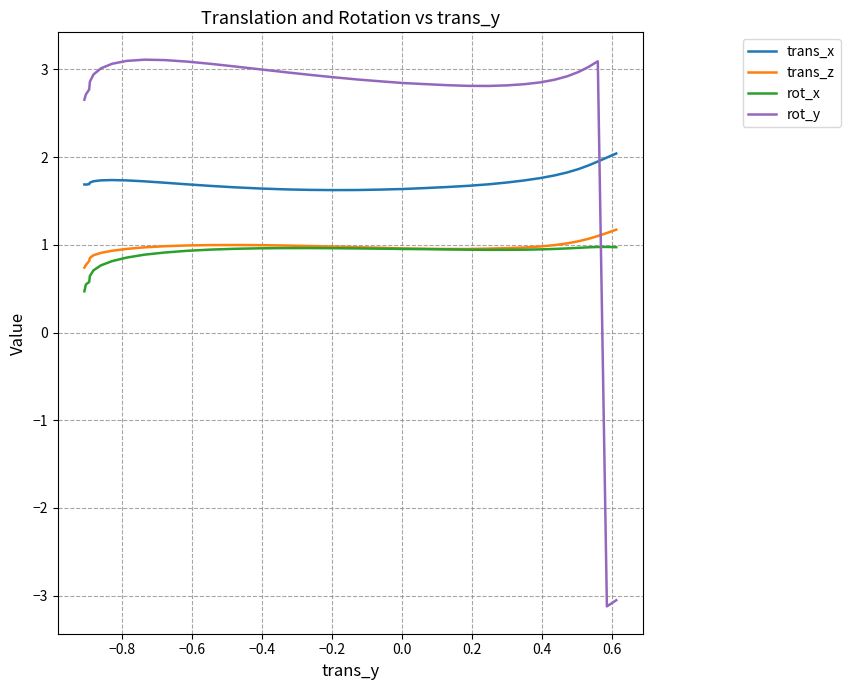

The value of trans_x at 32 is 2.9. True or false?

False